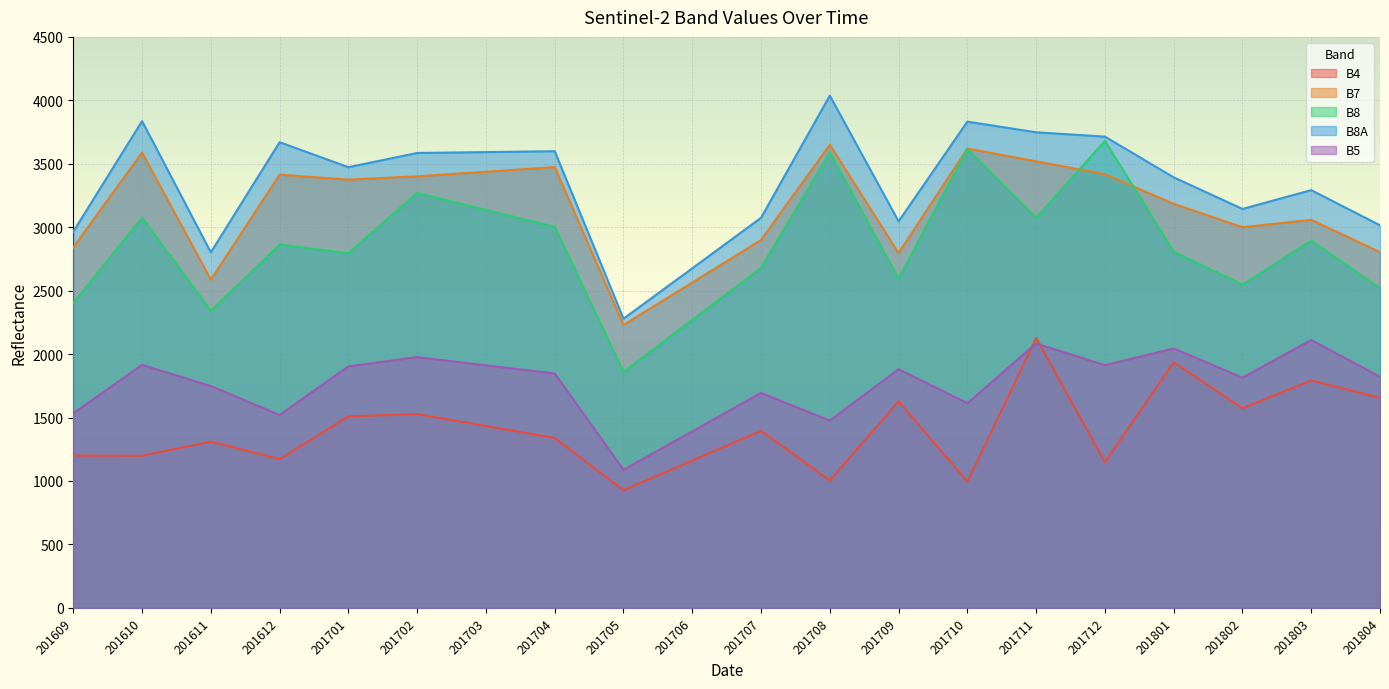

Where does the B8 series first go above 2863?

201610